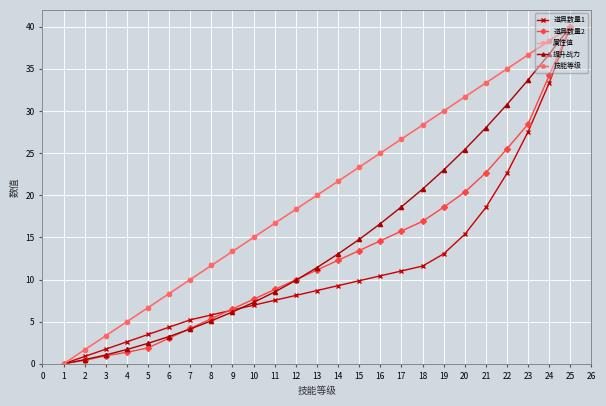

Where is 道具数量1 nearest to the value 20?

21